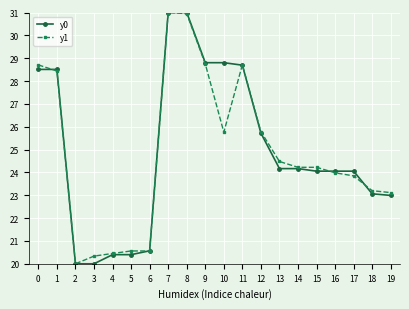

What is the sum of the y0 values at 14 and 16?

48.2